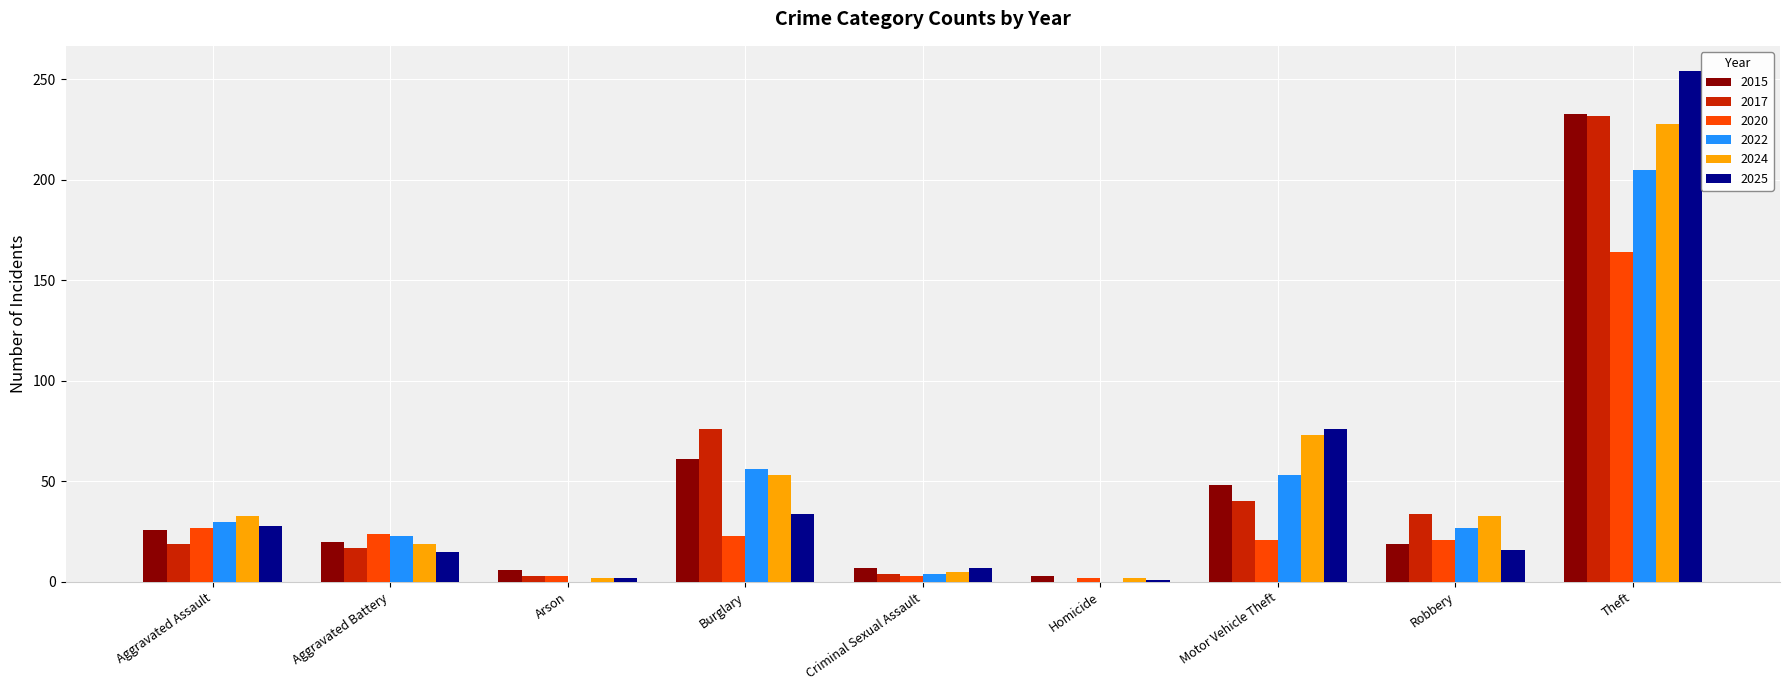

What is the sum of all 2020 values?

288